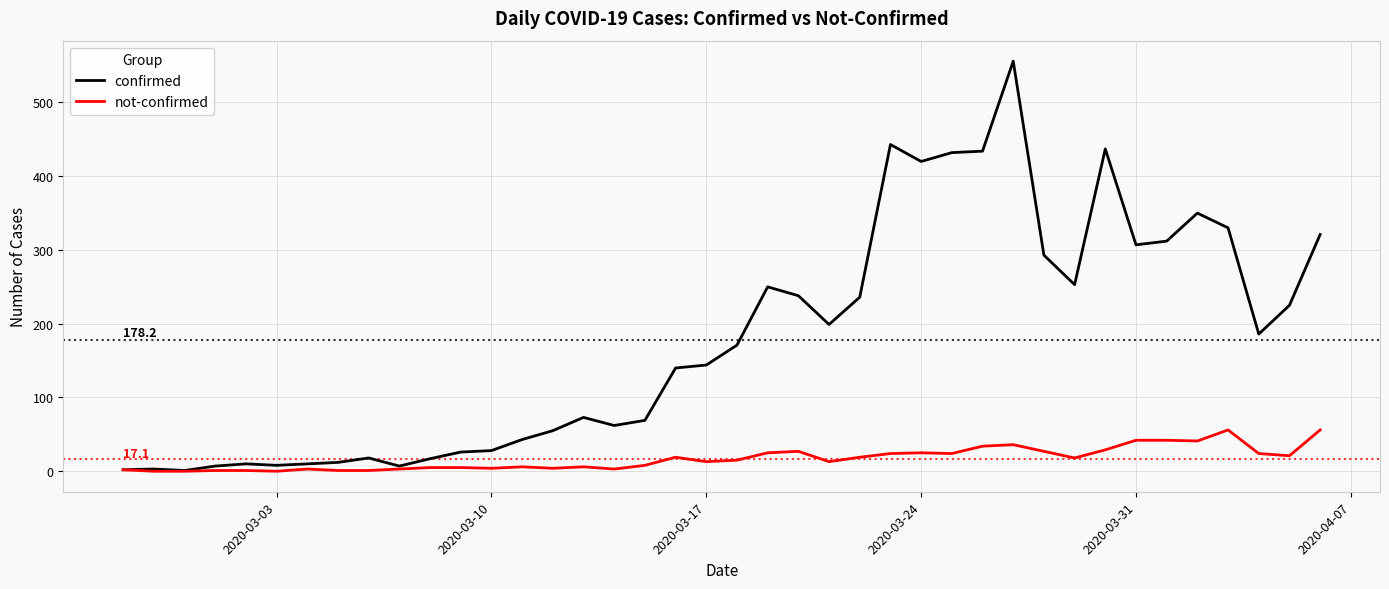

Which series has the largest range (max minus min)?

confirmed